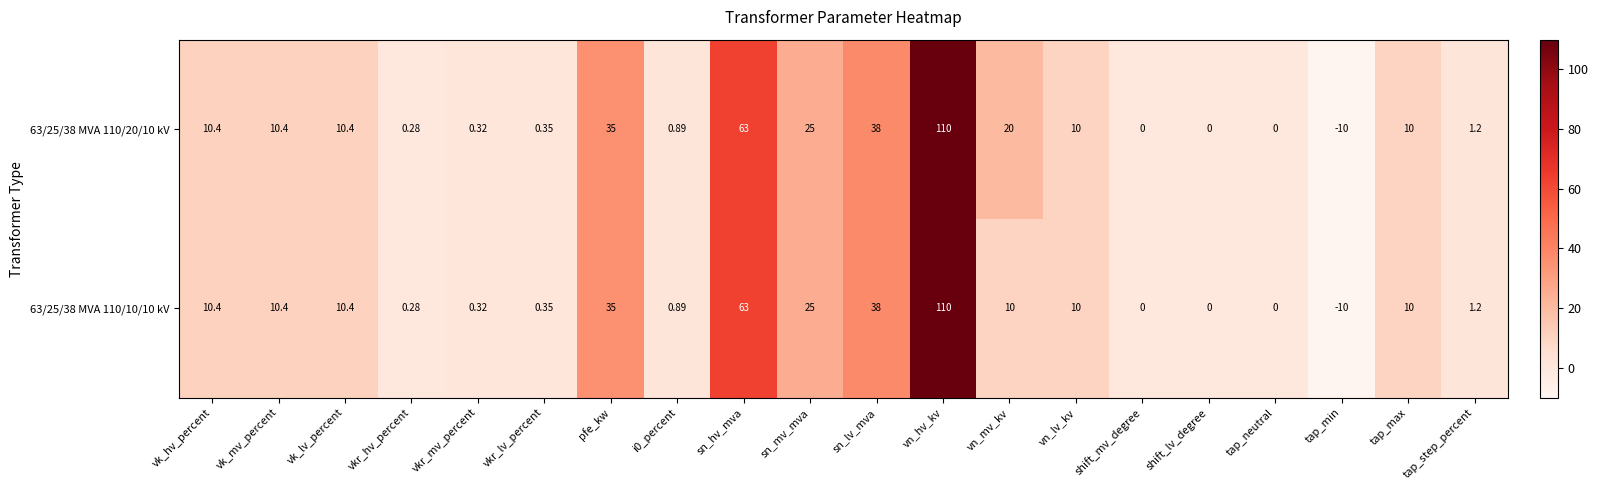

Where is 63/25/38 MVA 110/20/10 kV nearest to the value 50?

sn_lv_mva